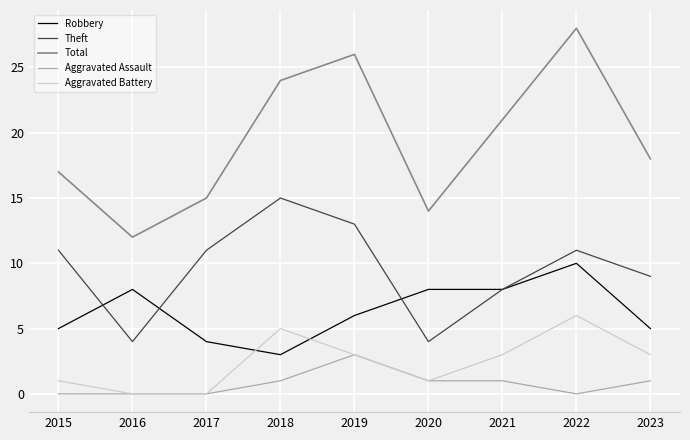

Rank the series by their maximum value, from highest to lowest.

Total, Theft, Robbery, Aggravated Battery, Aggravated Assault